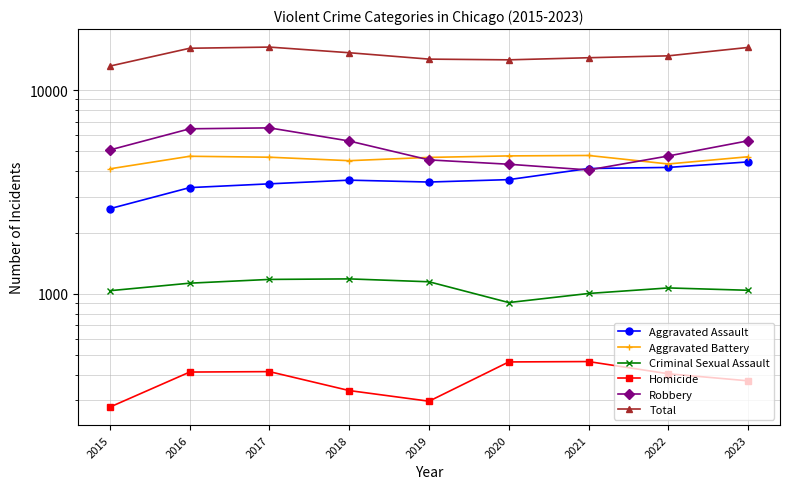

Rank the series at 2019 from highest to lowest value.

Total, Aggravated Battery, Robbery, Aggravated Assault, Criminal Sexual Assault, Homicide